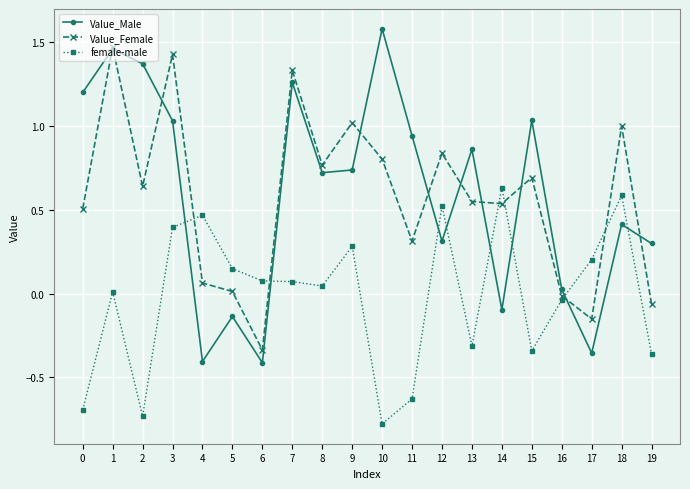

The value of female-male at 15 is -0.3. True or false?

True